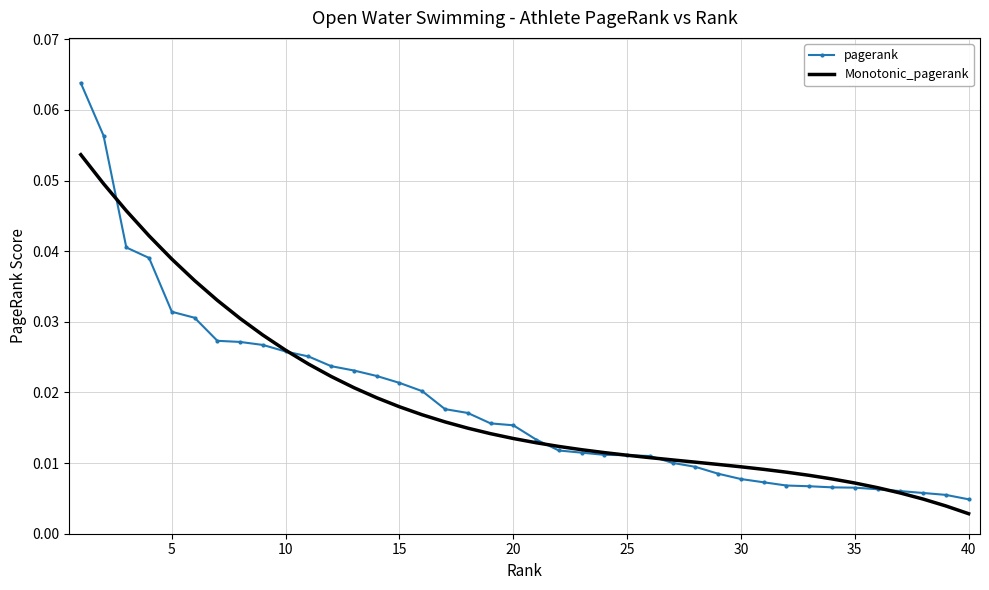

Which series has the largest range (max minus min)?

pagerank